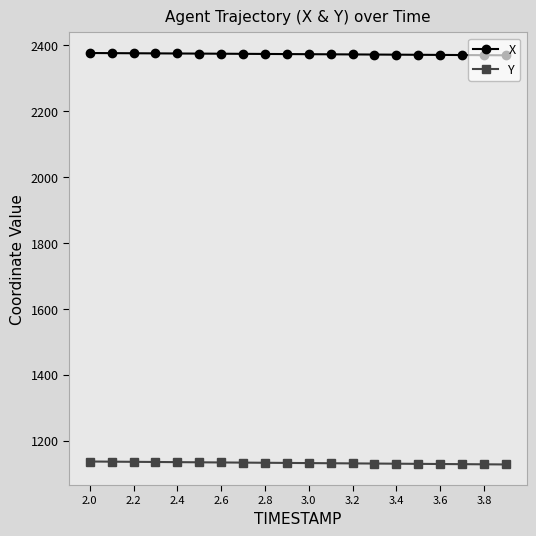

What is the value of the Y point at the 18th from the left?

1128.6